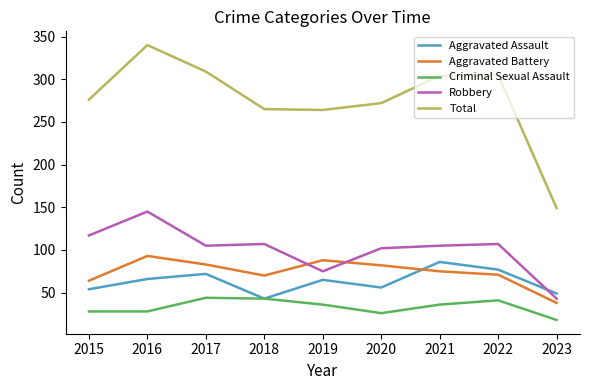

What is the minimum value shown in the chart?

18